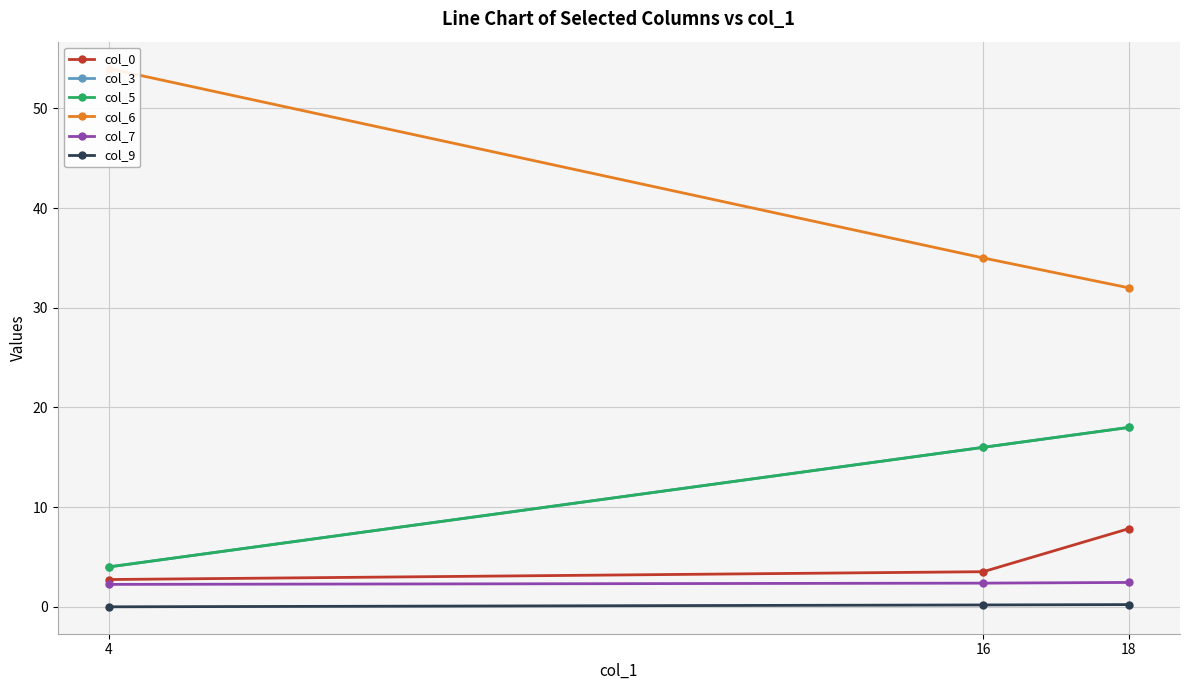

How many lines are shown in the chart?

6